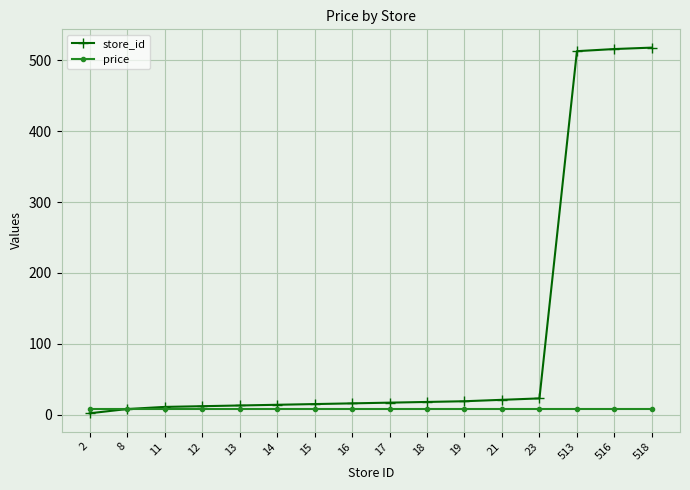

List the series in order of their overall mean, lowest first.

price, store_id